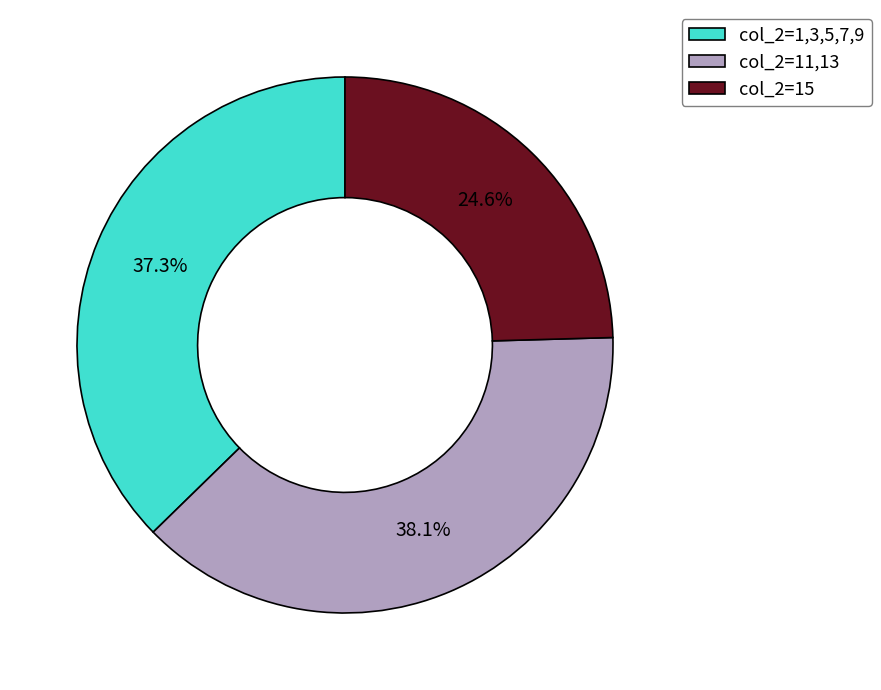

Combined, what portion of the pie is col_2=1,3,5,7,9 and col_2=11,13?

75.4%